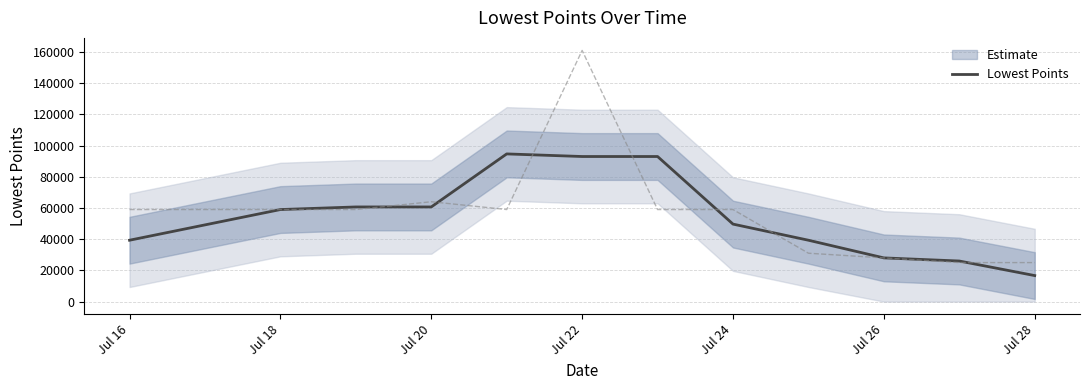

The value of Lowest Points at Jul 28 is 22861.1. True or false?

False